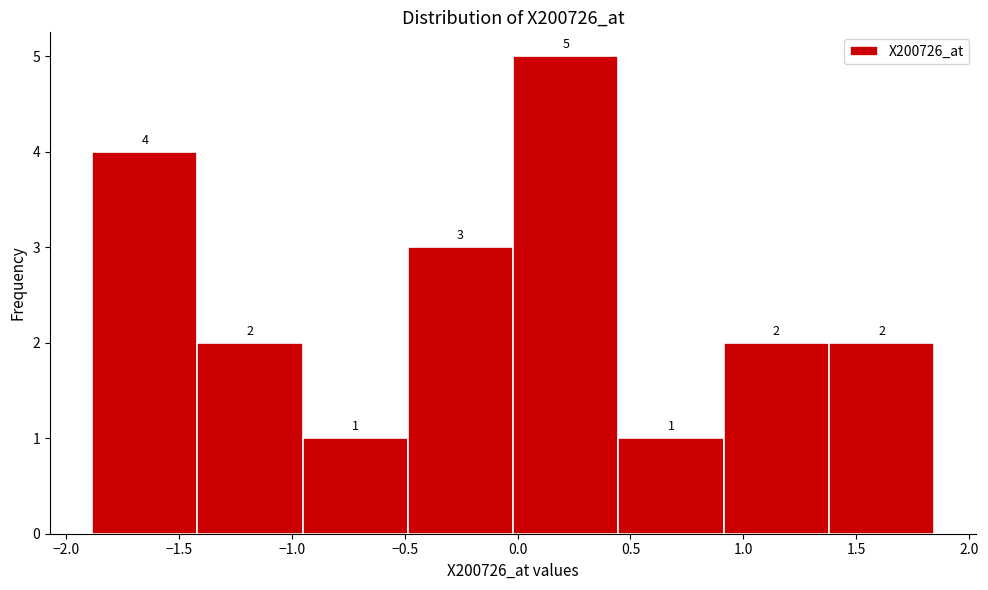

Over which range of the x-axis is the bar tallest?

0.00 to 0.45